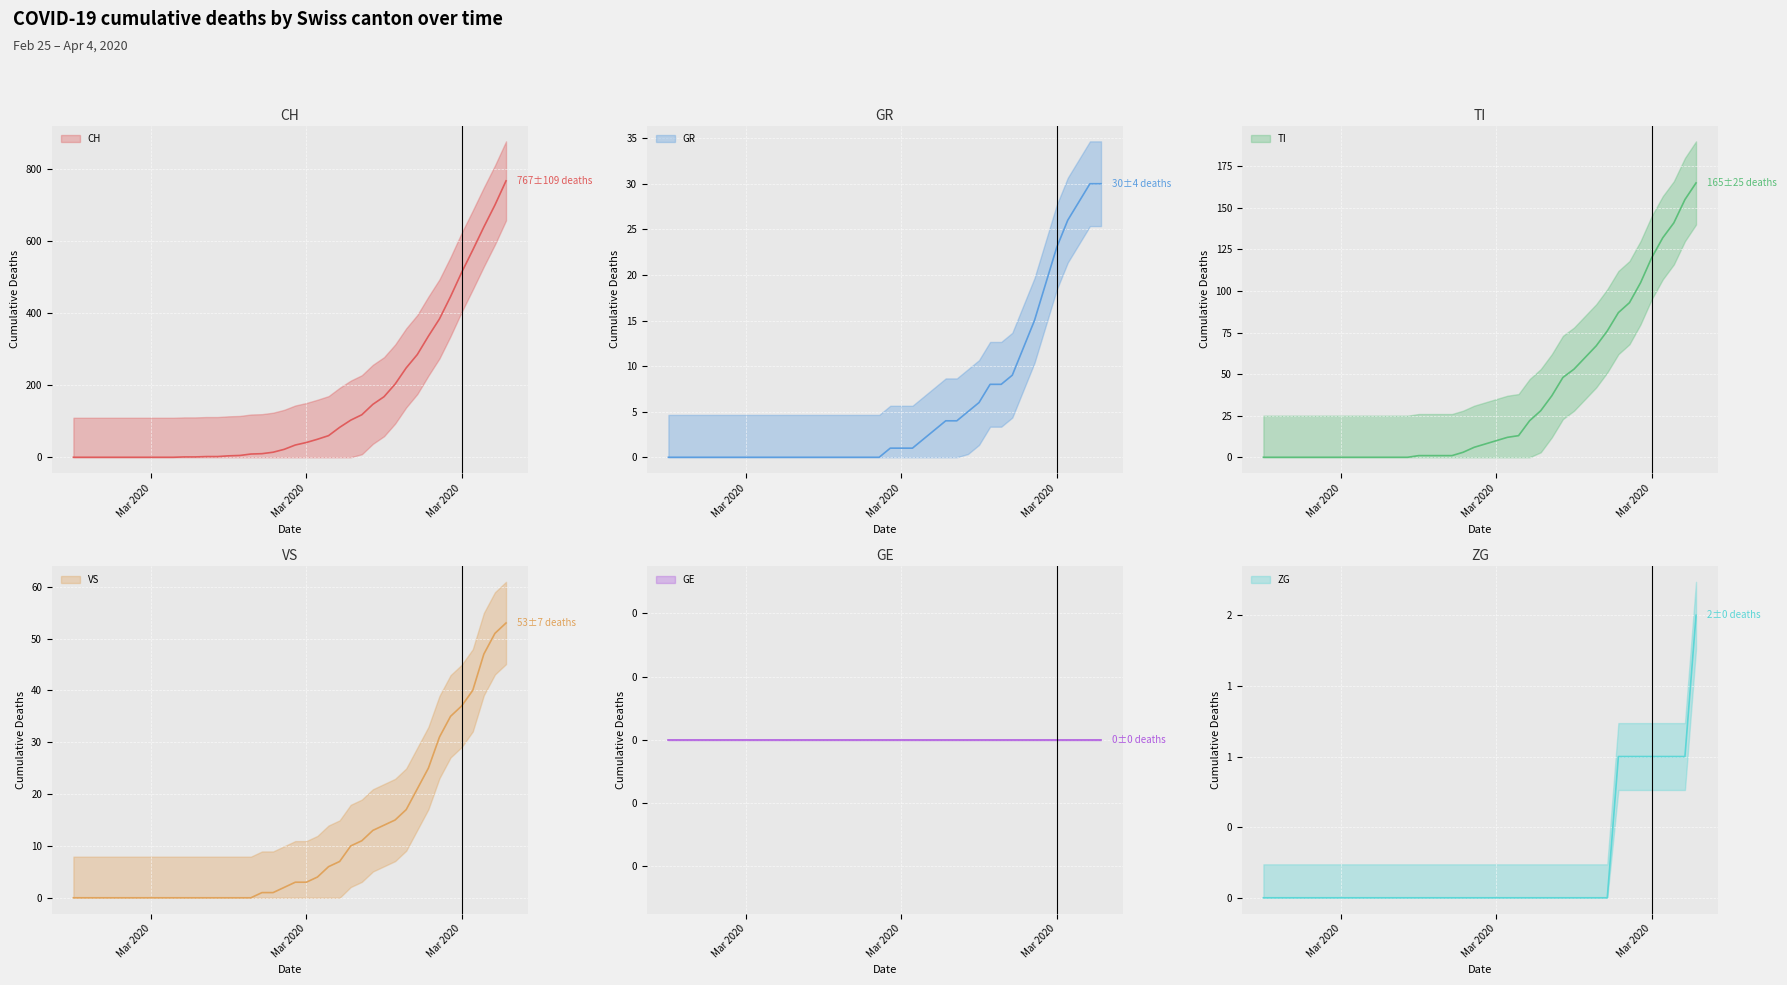

What is the maximum value shown in the chart?

767